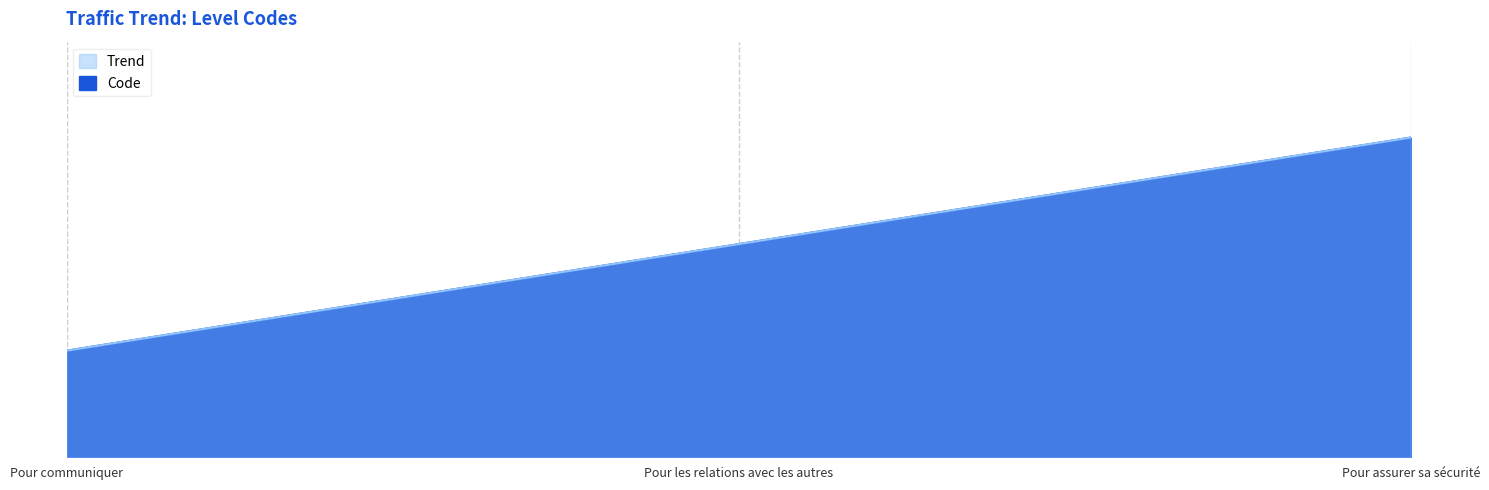

What is the average value of the Trend series?

2